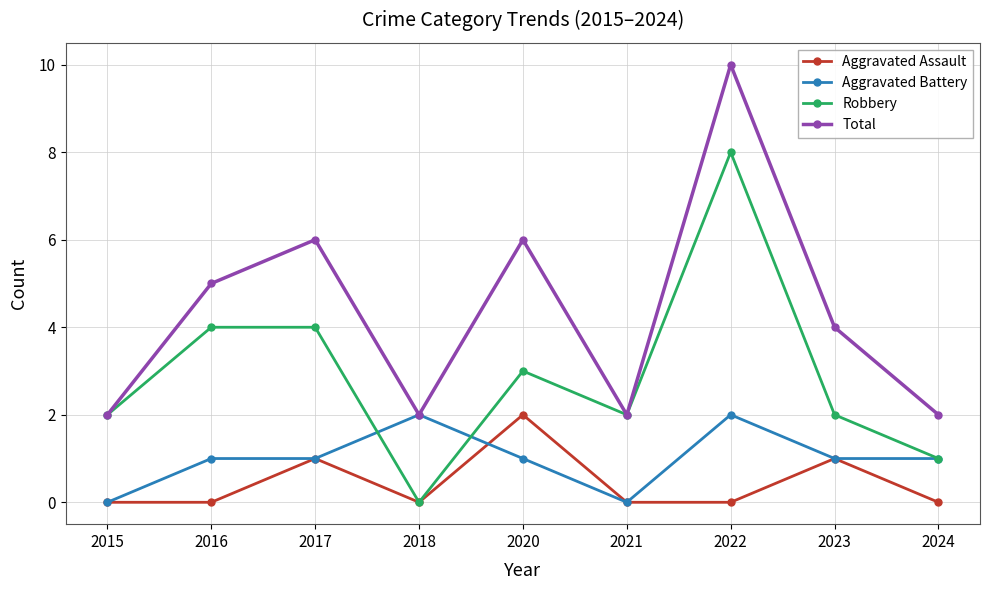

Reading left to right, what are all the values shown in this chart?

Aggravated Assault: 2015=0	2016=0	2017=1	2018=0	2020=2	2021=0	2022=0	2023=1	2024=0
Aggravated Battery: 2015=0	2016=1	2017=1	2018=2	2020=1	2021=0	2022=2	2023=1	2024=1
Robbery: 2015=2	2016=4	2017=4	2018=0	2020=3	2021=2	2022=8	2023=2	2024=1
Total: 2015=2	2016=5	2017=6	2018=2	2020=6	2021=2	2022=10	2023=4	2024=2